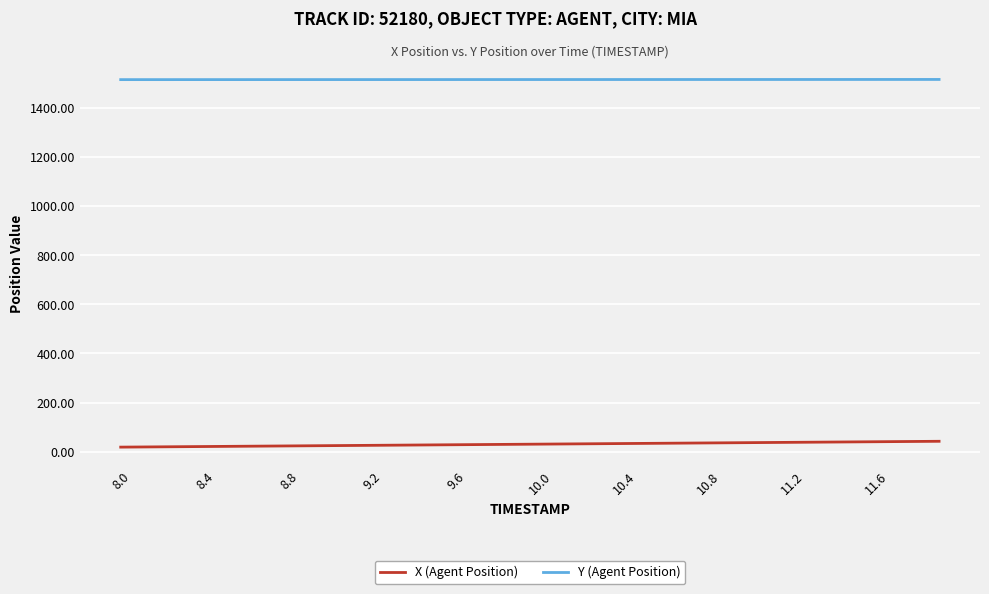

True or false: X (Agent Position) and Y (Agent Position) intersect in this chart.

False